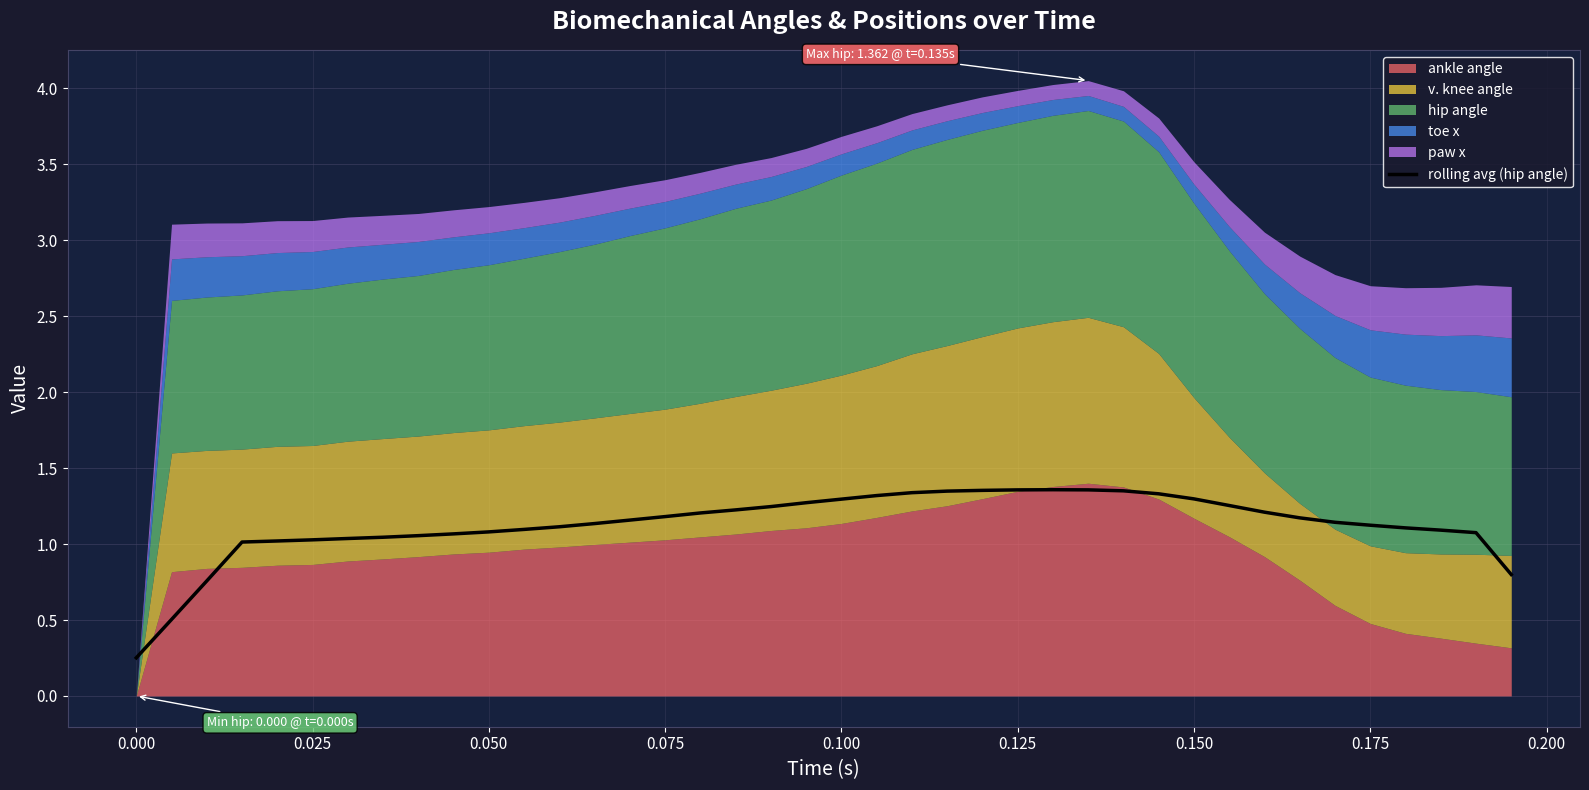

What is the difference between the maximum and minimum values?

1.1